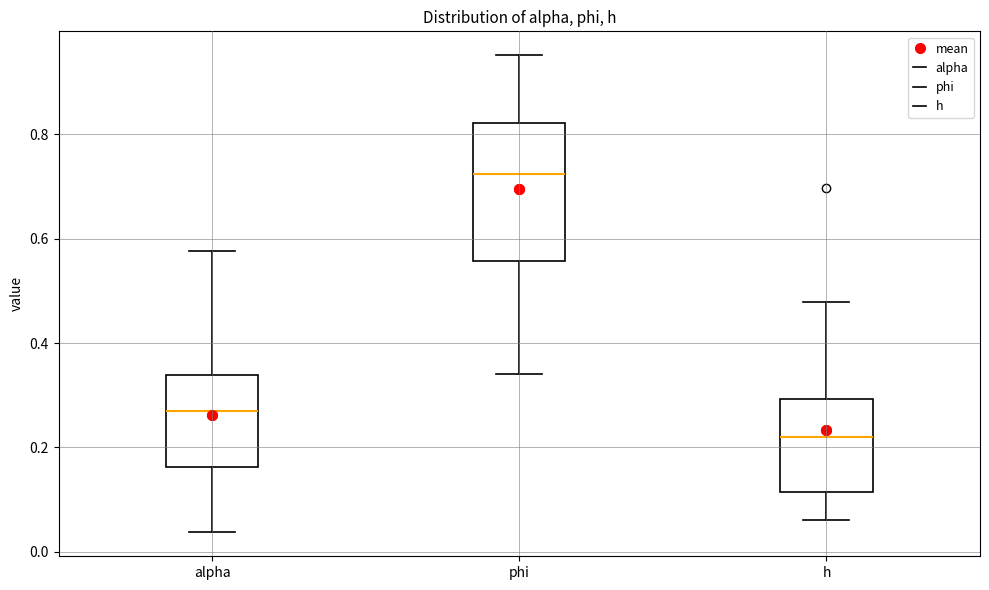

Comparing the boxes themselves (not the whiskers), which one is the tallest?

phi